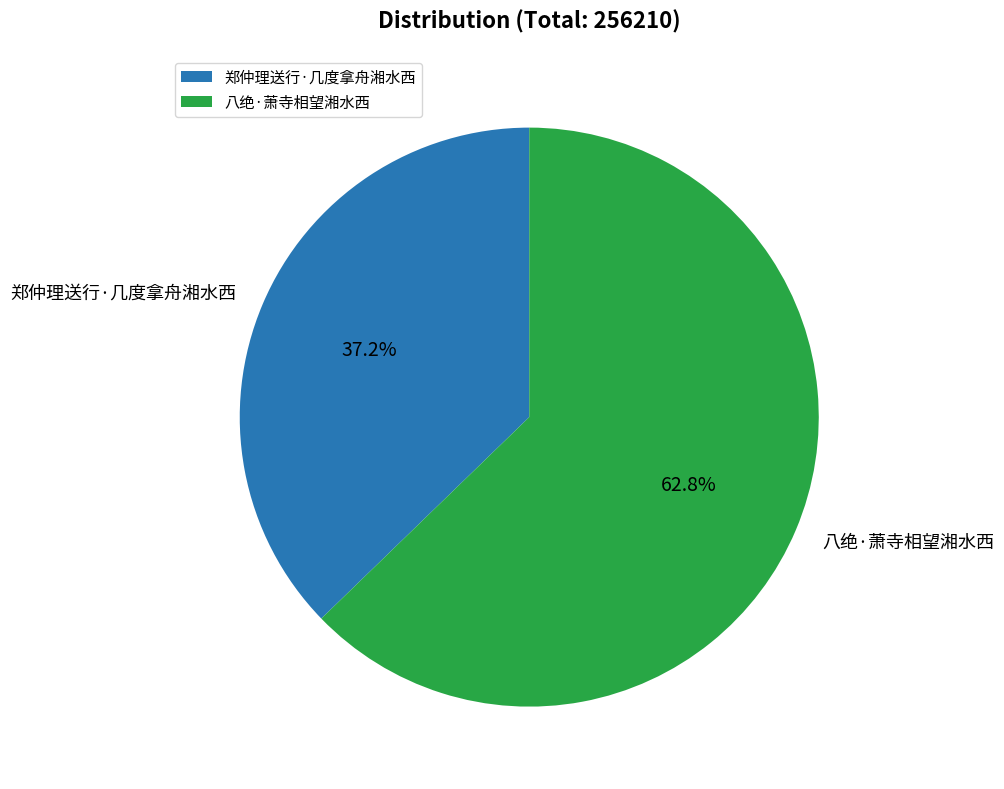

Between 郑仲理送行·几度拿舟湘水西 and 八绝·萧寺相望湘水西, which is larger?

八绝·萧寺相望湘水西